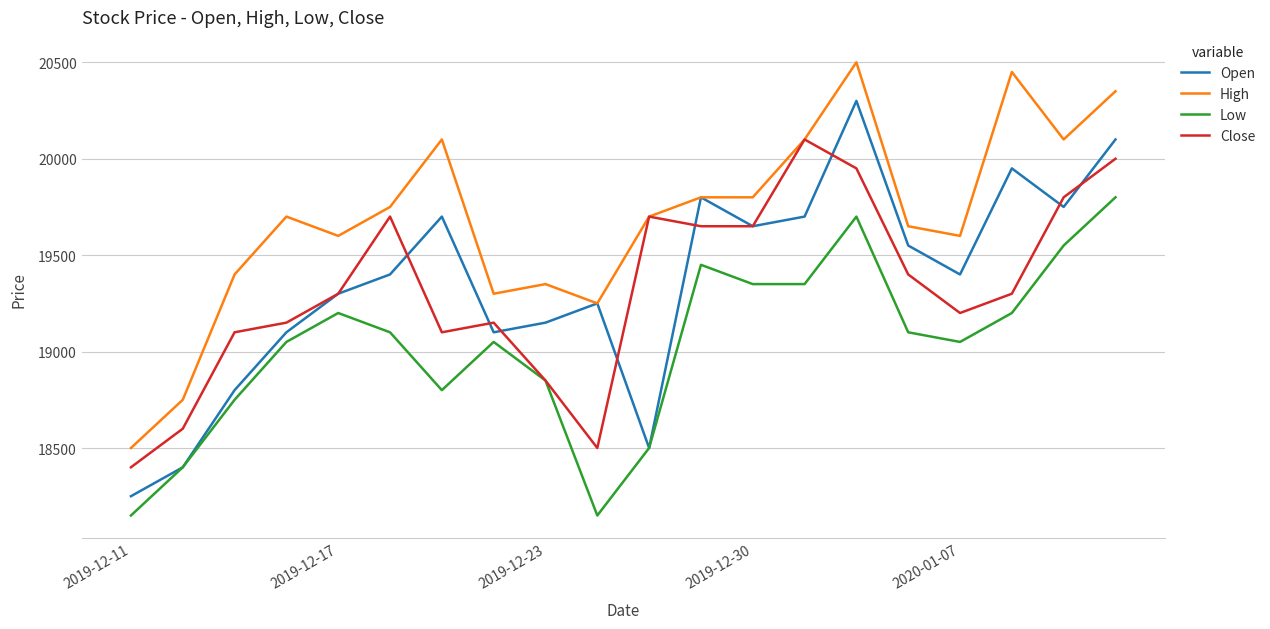

List the series in order of their peak value, lowest first.

Low, Close, Open, High